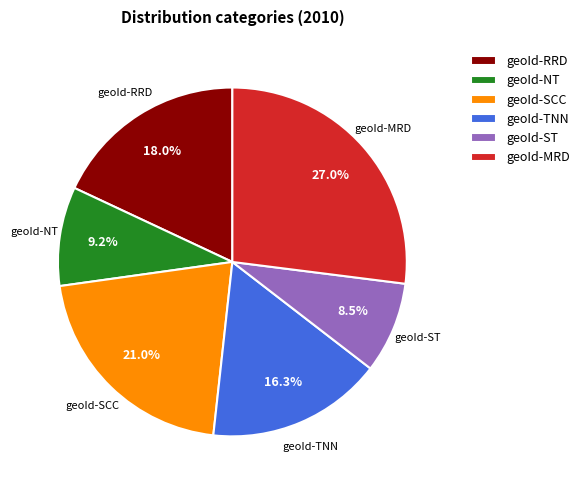

How many slices are in this pie chart?

6